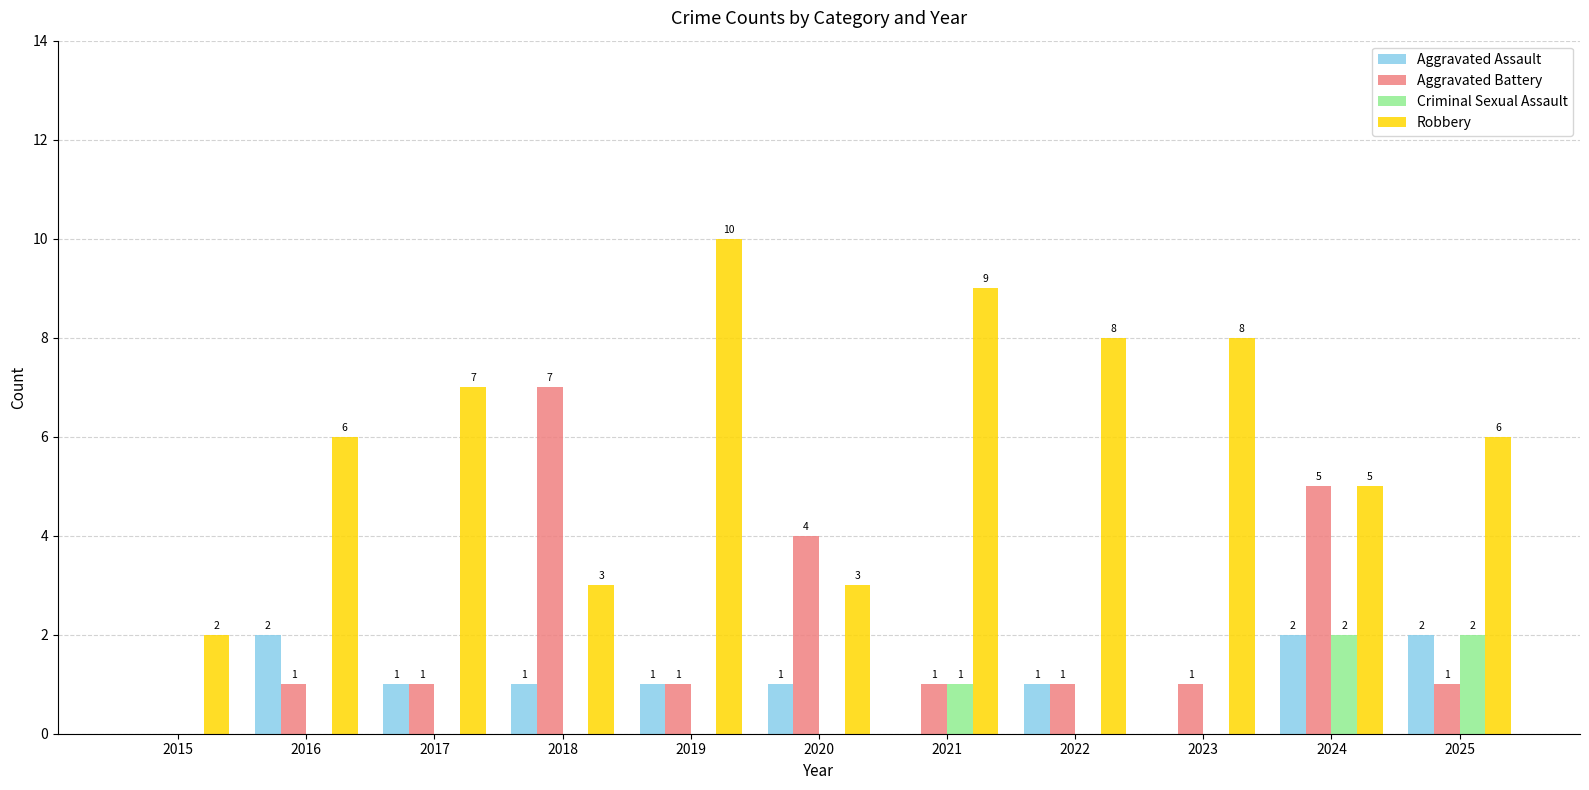

Is the value of Criminal Sexual Assault at 2018 greater than the value of Robbery at 2025?

No